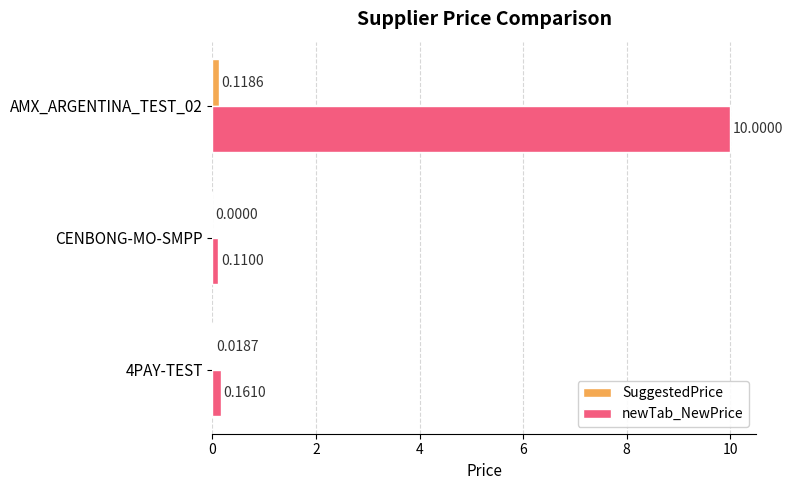

Which series has the largest total across all categories?

newTab_NewPrice